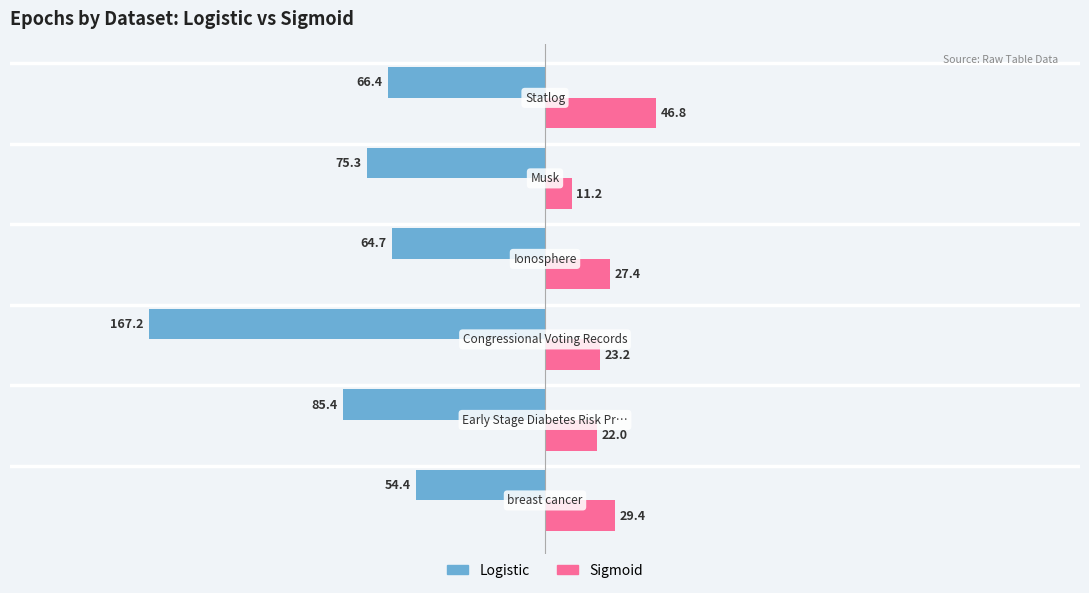

What is the minimum value shown in the chart?

-167.2